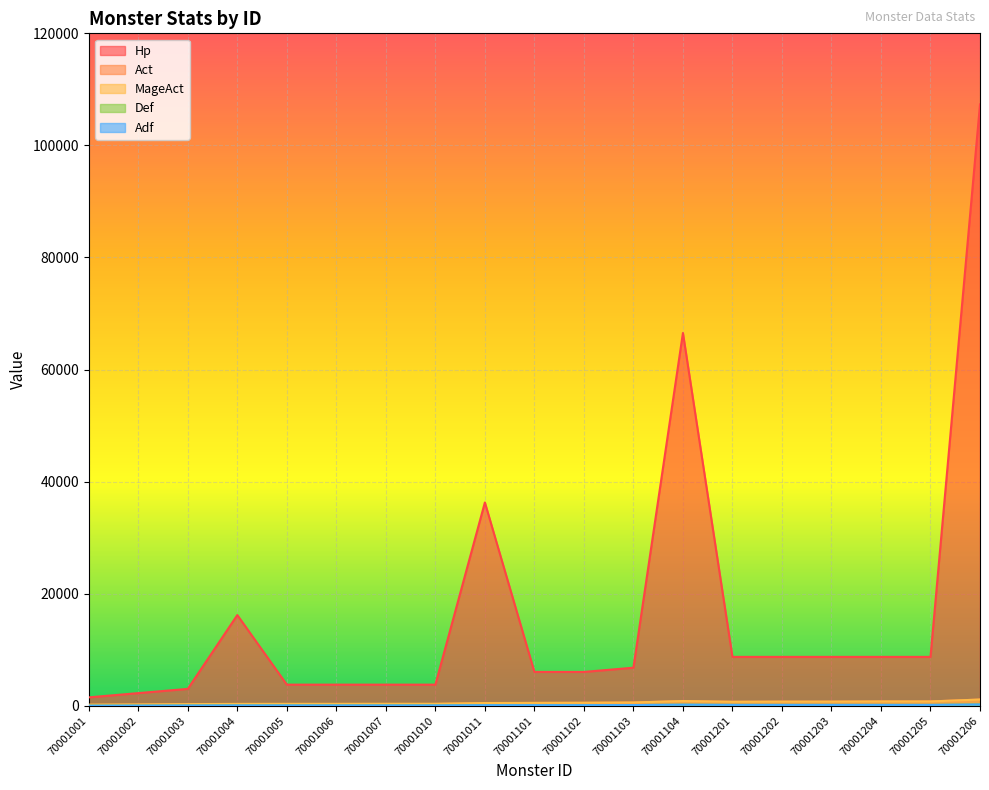

Count the number of data series in this chart.

5